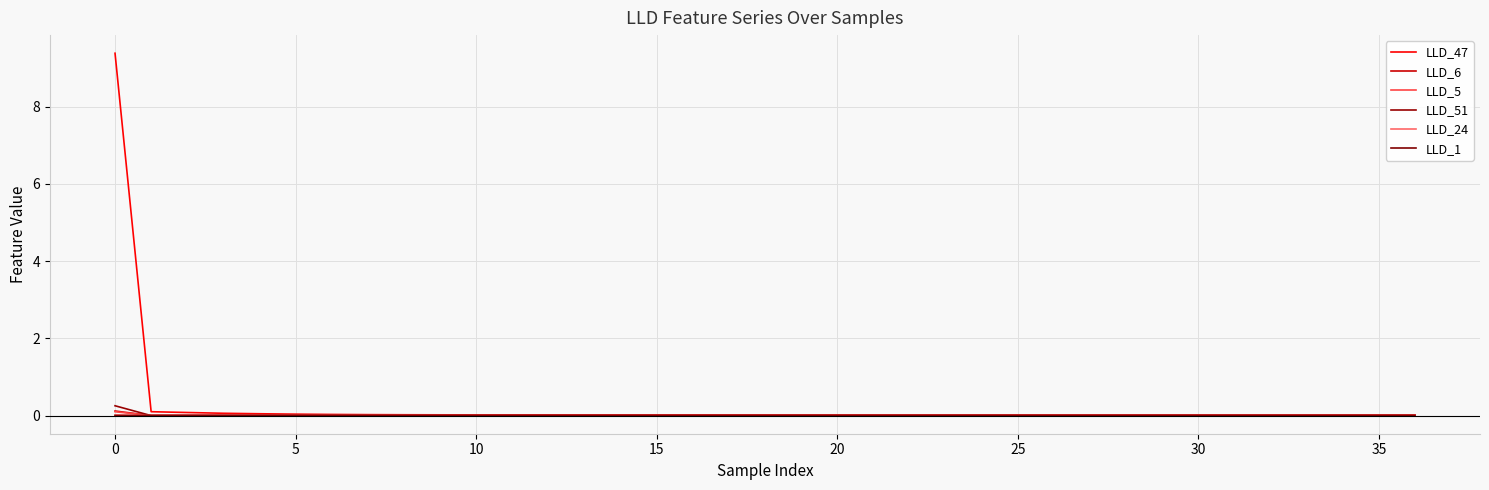

Does the chart display data point markers on the line(s)?

No